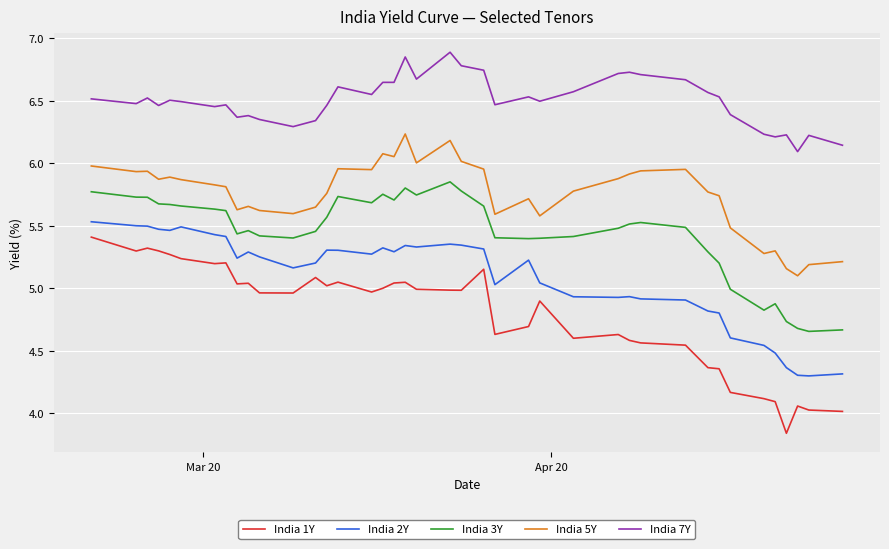

True or false: India 3Y and India 2Y cross at least once.

False